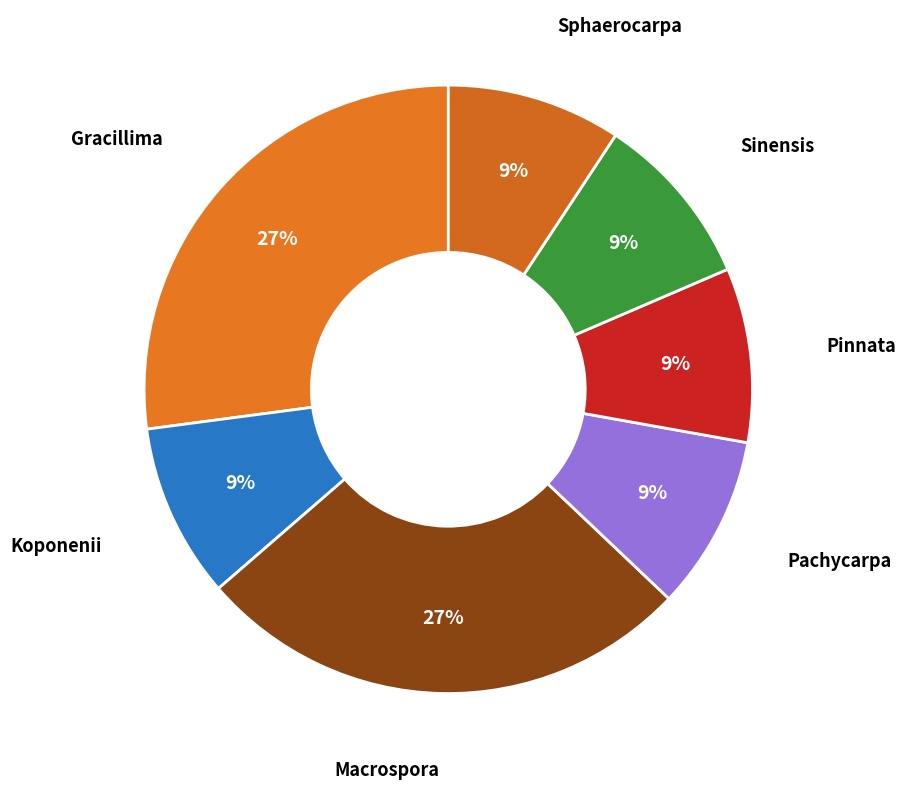

Does any single category account for the majority?

No